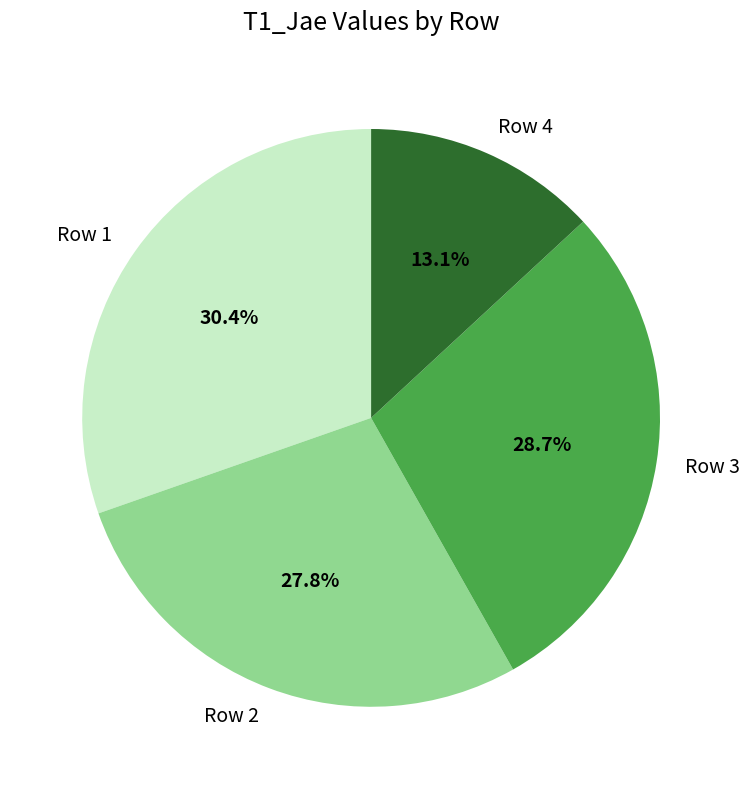

To the nearest percent, what is the average slice percentage?

25%